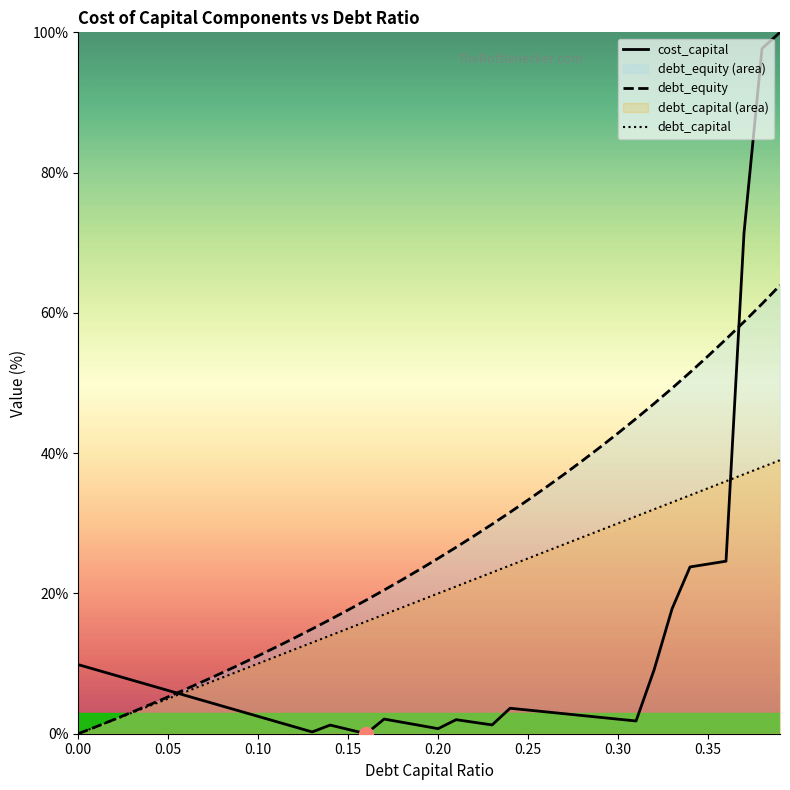

Which series has the widest spread of values?

cost_capital